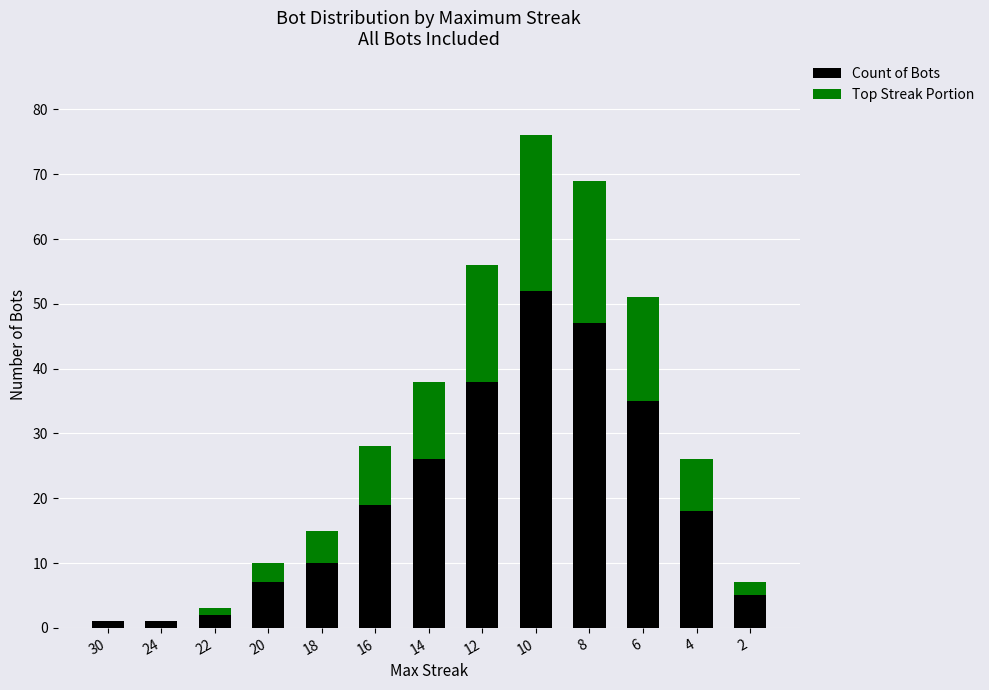

Are the bars horizontal?

No